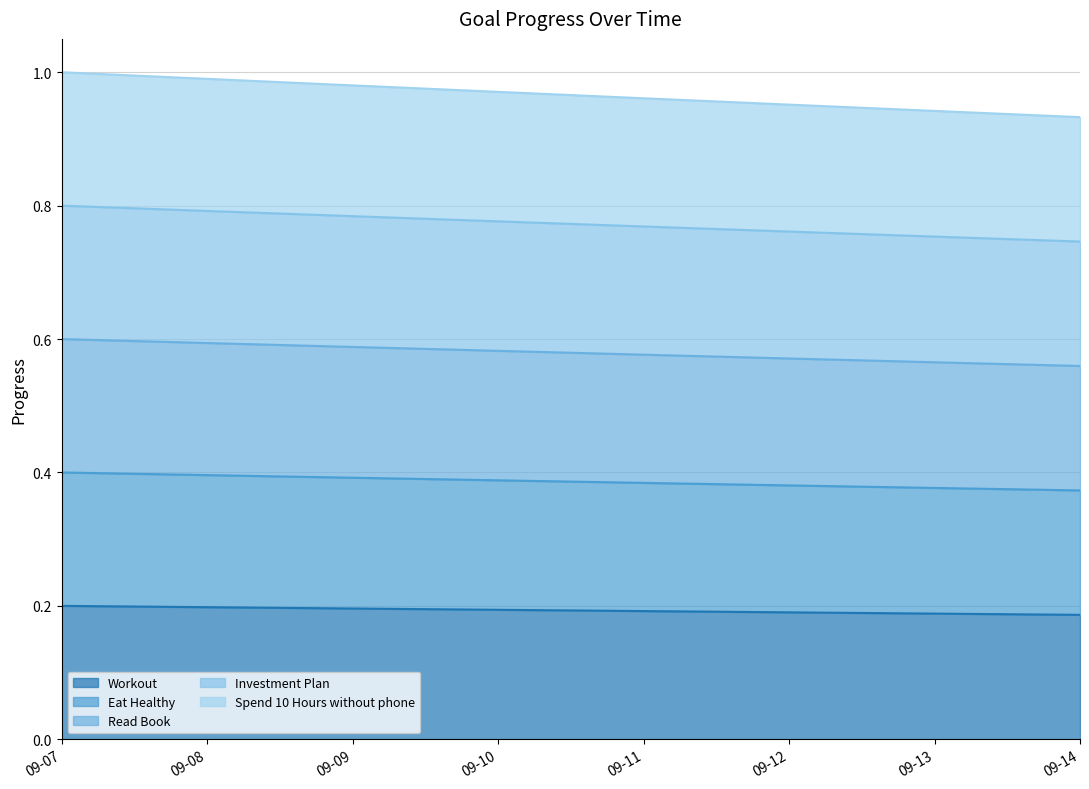

True or false: Spend 10 Hours without phone and Investment Plan cross at least once.

False